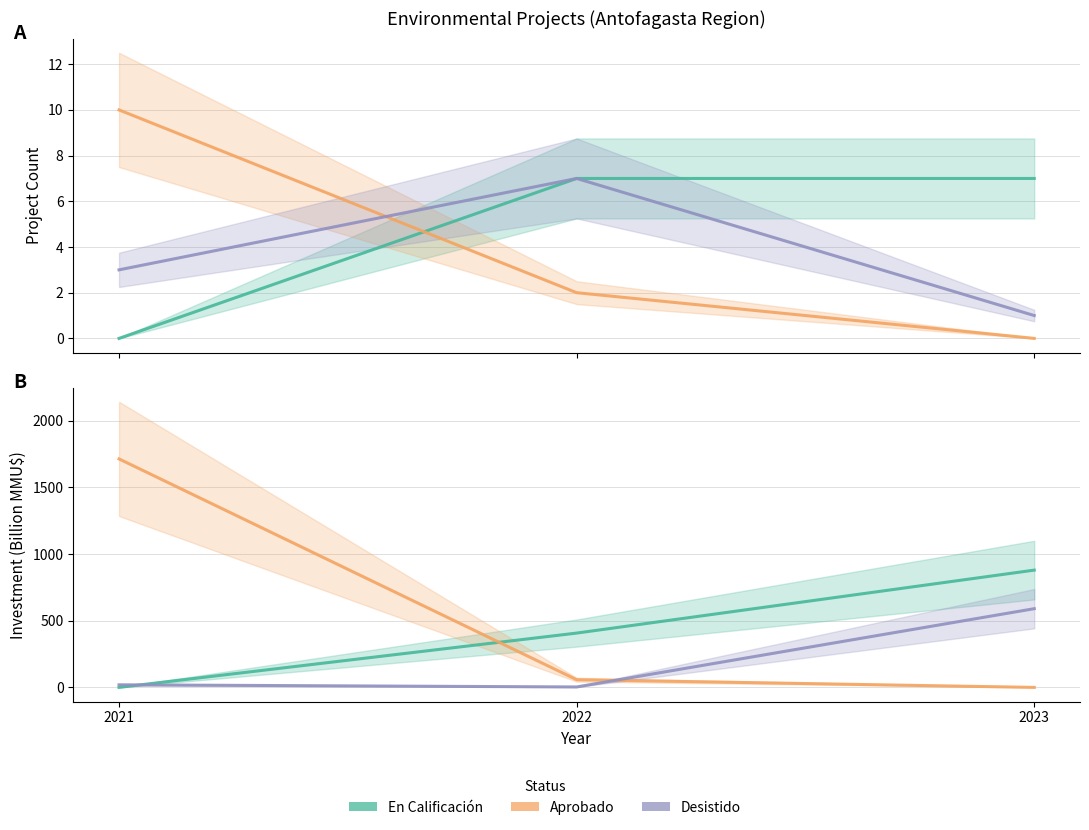

Between 2021 and 2022, which is larger?

2022